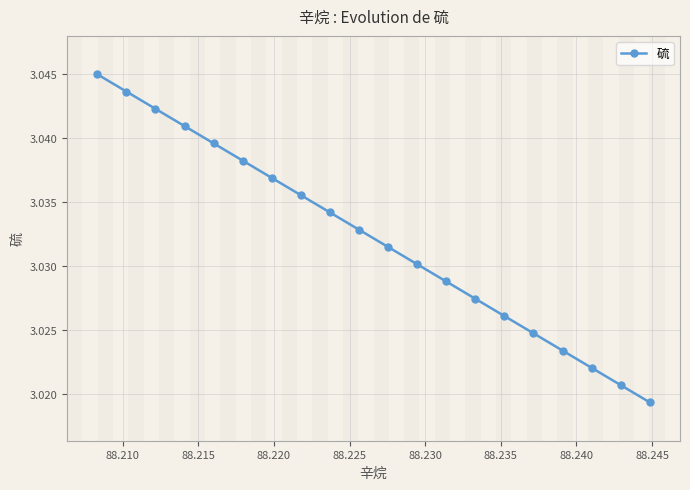

Count the values in the range 3 to 4.

20